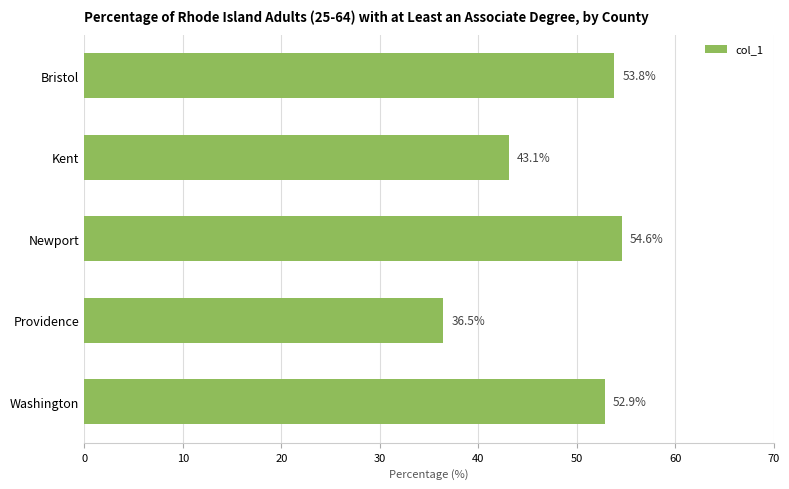

Which category has the lowest value across all series?

Providence